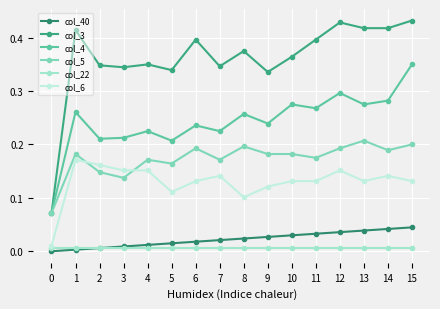

Count the col_3 values in the range 0 to 1.

16